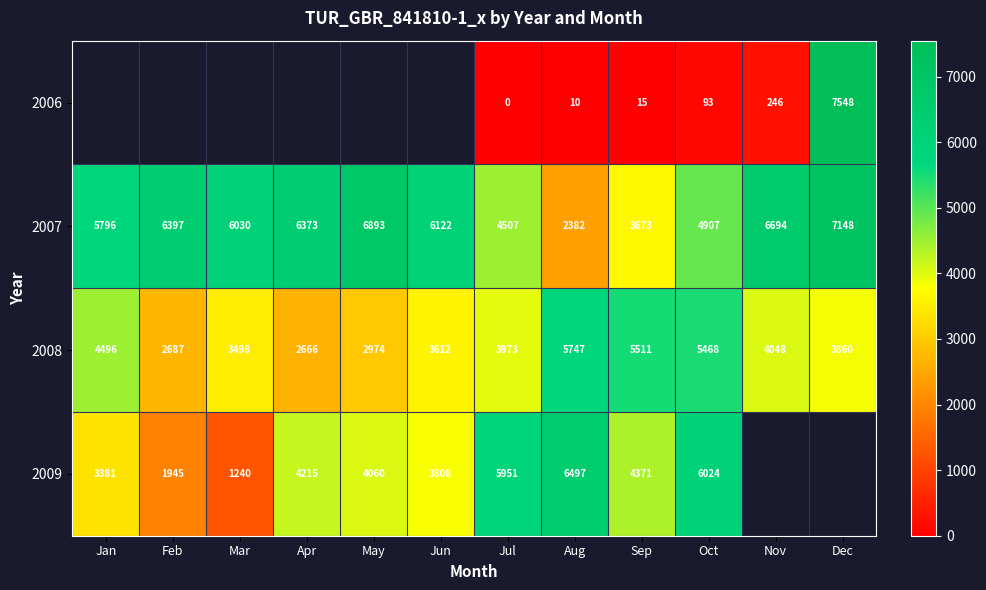

Is the value of 2009 at Aug greater than the value of 2006 at Jul?

Yes